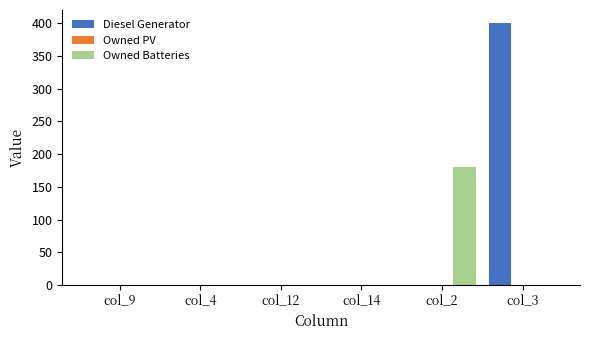

Reading left to right, list all the values displayed in this chart.

Diesel Generator: col_9=0	col_4=0	col_12=0	col_14=0	col_2=0	col_3=400
Owned Batteries: col_9=0	col_4=0	col_12=0	col_14=0	col_2=181	col_3=0